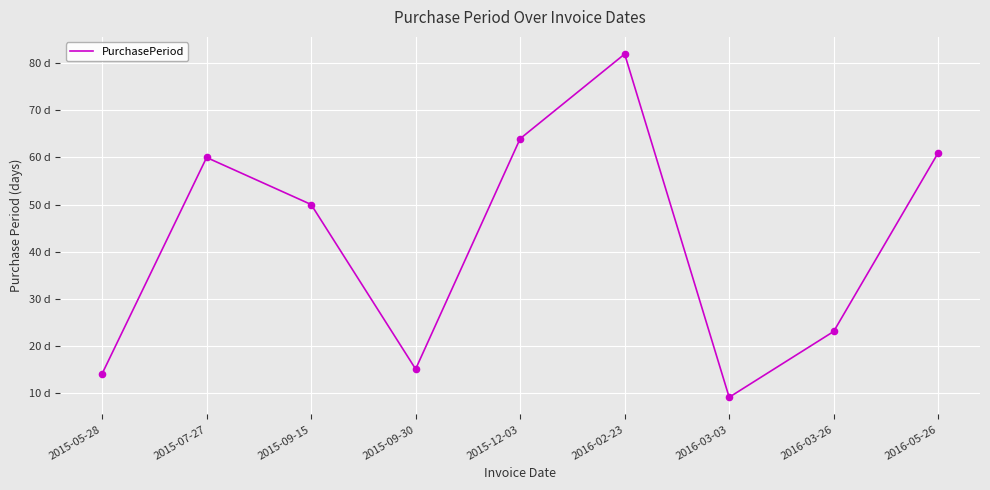

Does the chart have visible grid lines?

Yes